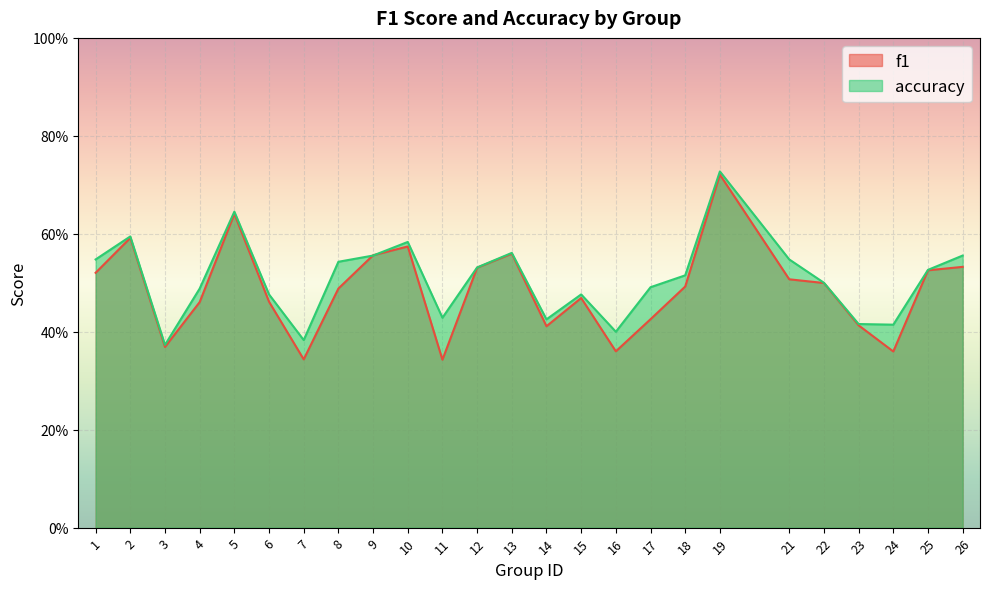

List the series in order of their peak value, highest first.

accuracy, f1